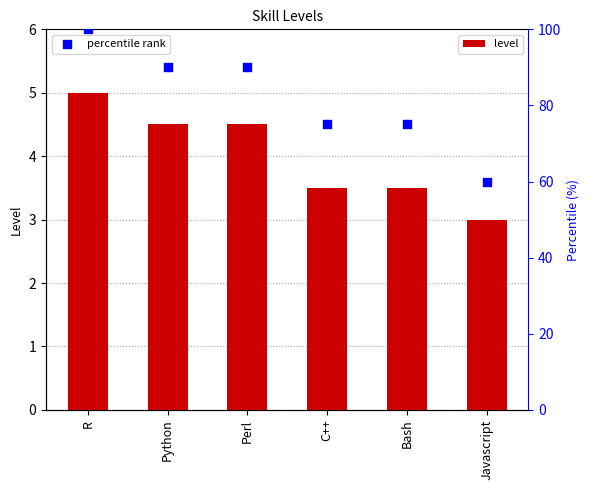

At which category is the sum across all series the highest?

R